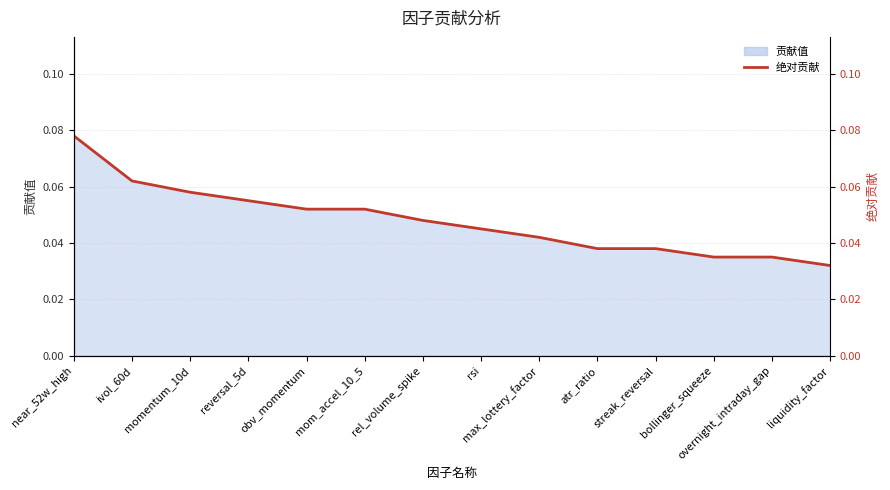

True or false: there are more than 1 points higher than both neighbors.

False